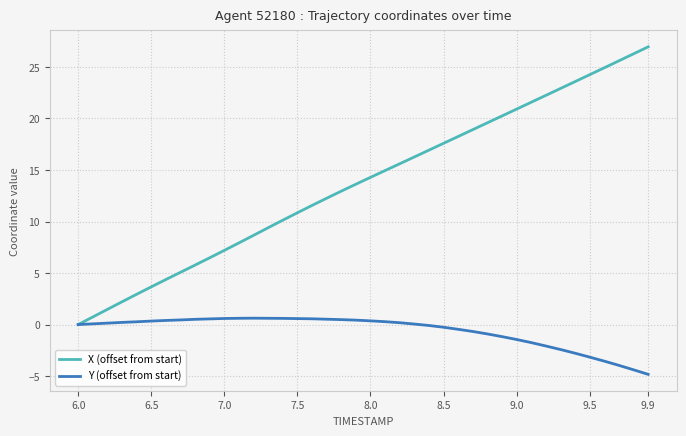

Which series has the largest range (max minus min)?

X (offset from start)